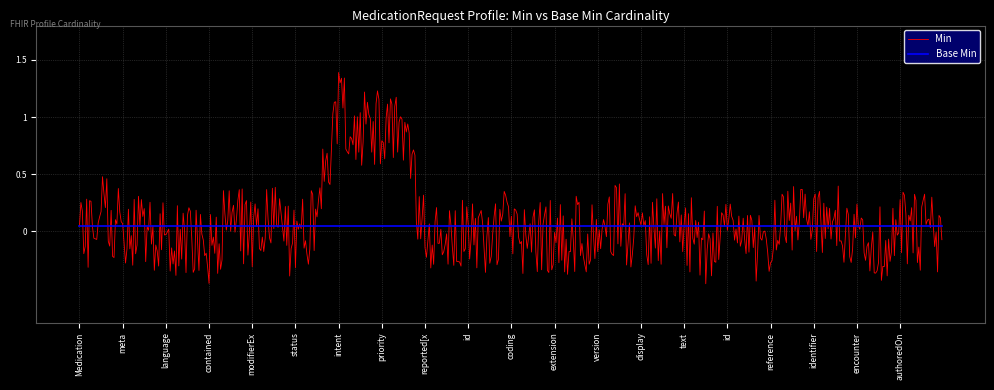

List the series in order of their peak value, lowest first.

Base Min, Min